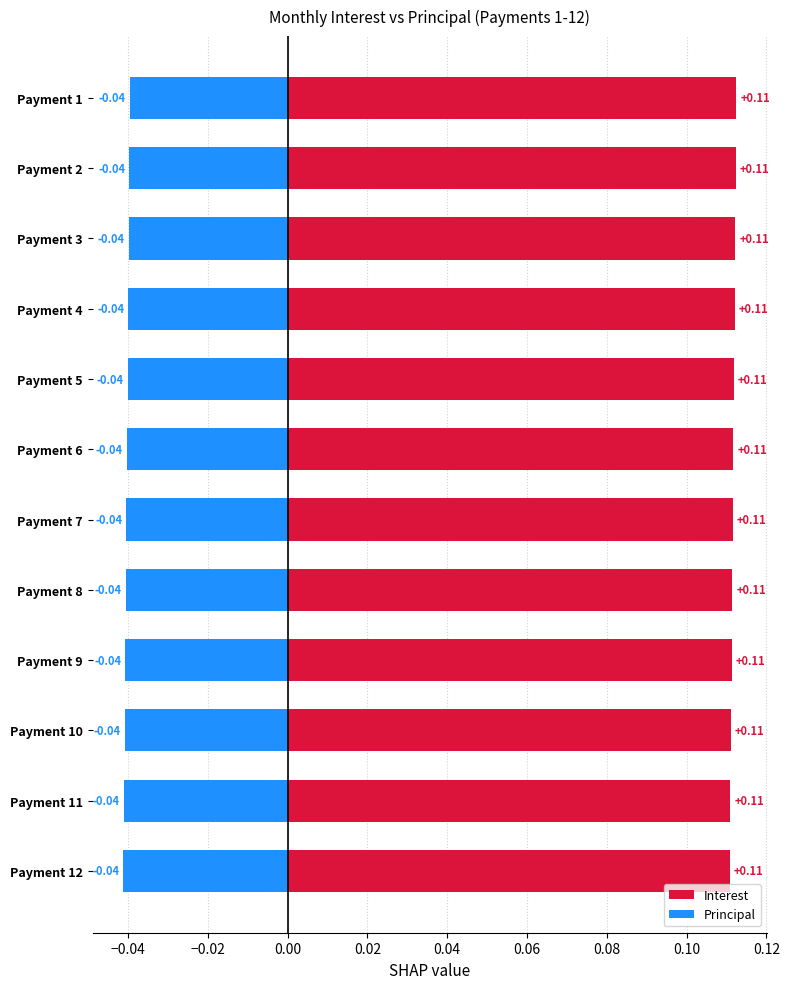

What is the highest value of the Interest series?

0.1